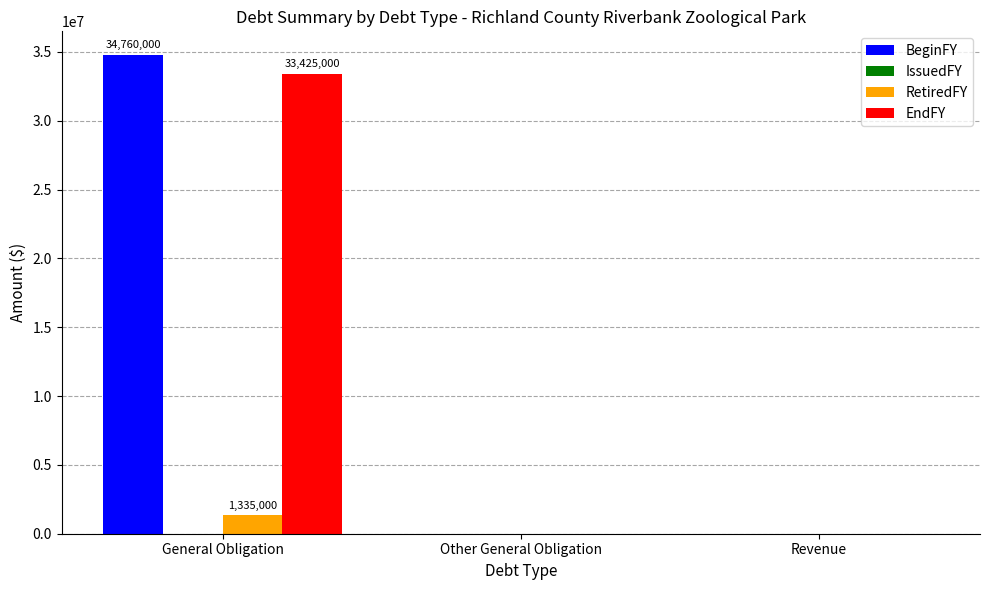

What is the difference between the RetiredFY values at General Obligation and Other General Obligation?

1335000